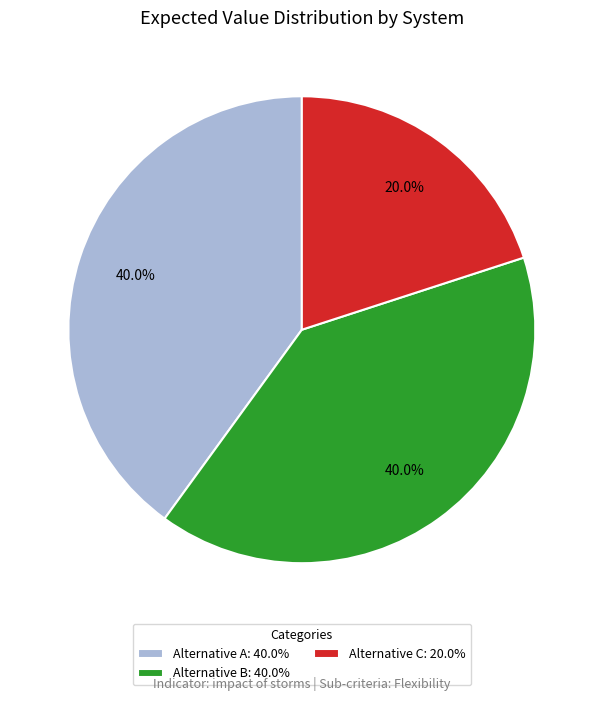

How many segments does this pie chart have?

3